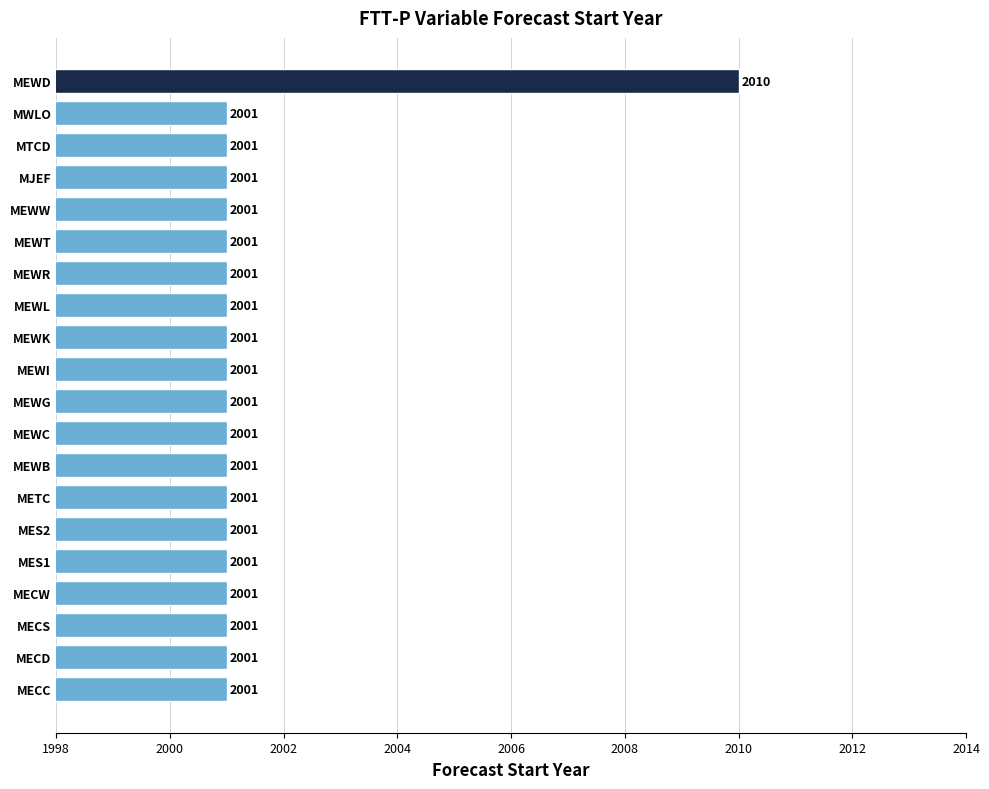

What is the sum of all values?

40029